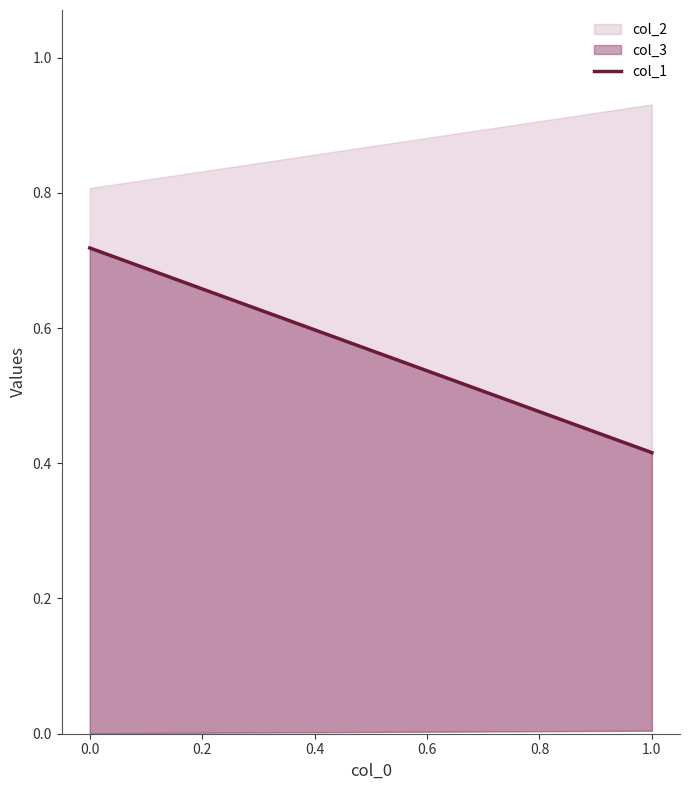

What is the difference between the maximum and minimum values?

0.3